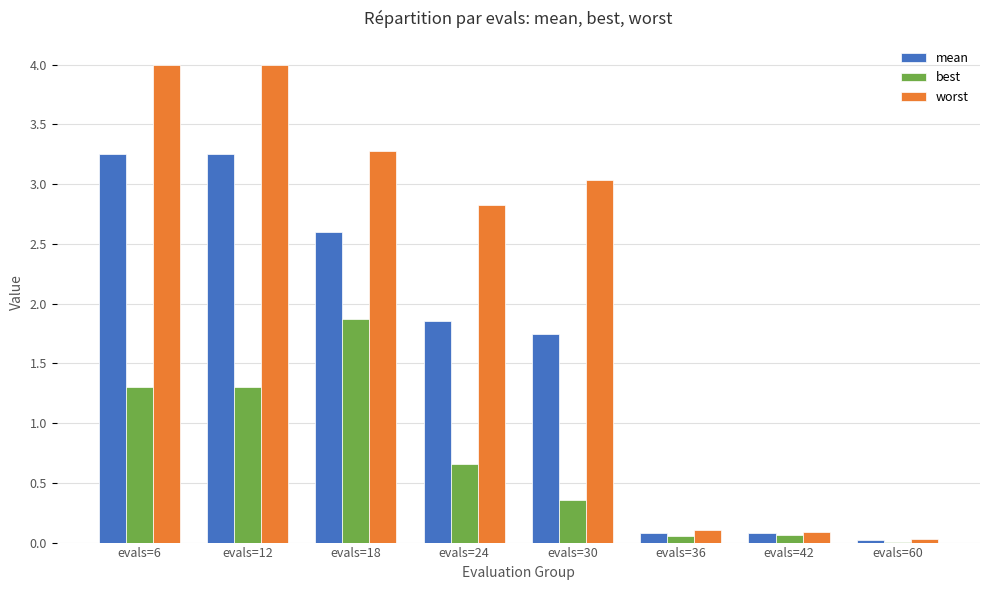

Which series has the largest total across all categories?

worst